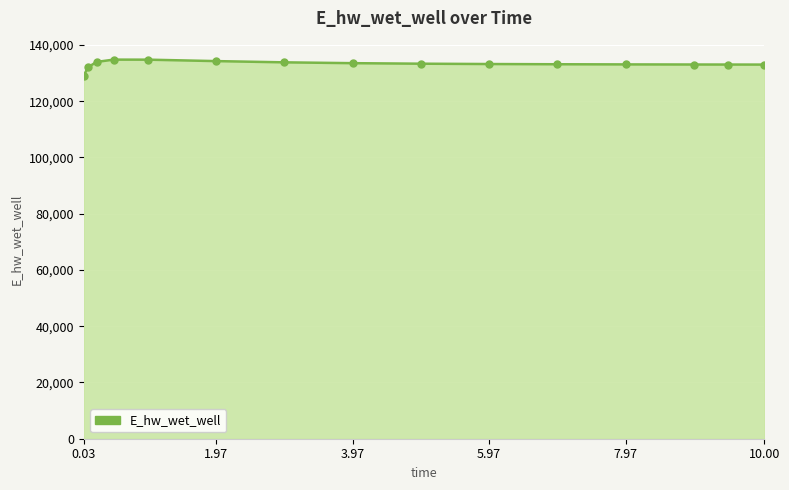

What is the difference between the maximum and minimum values?

5652.2